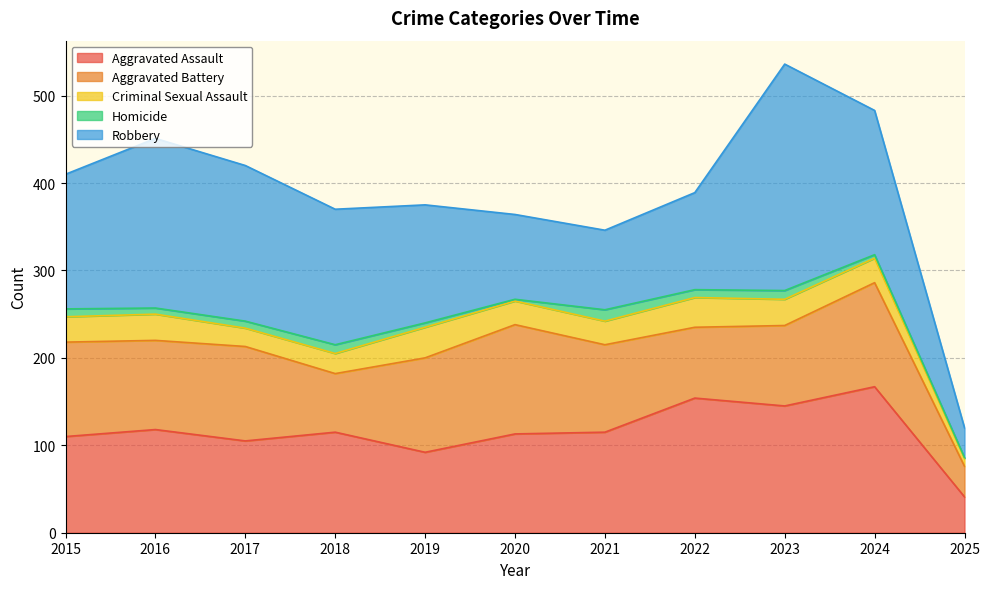

What is the average value of the Aggravated Battery series?

95